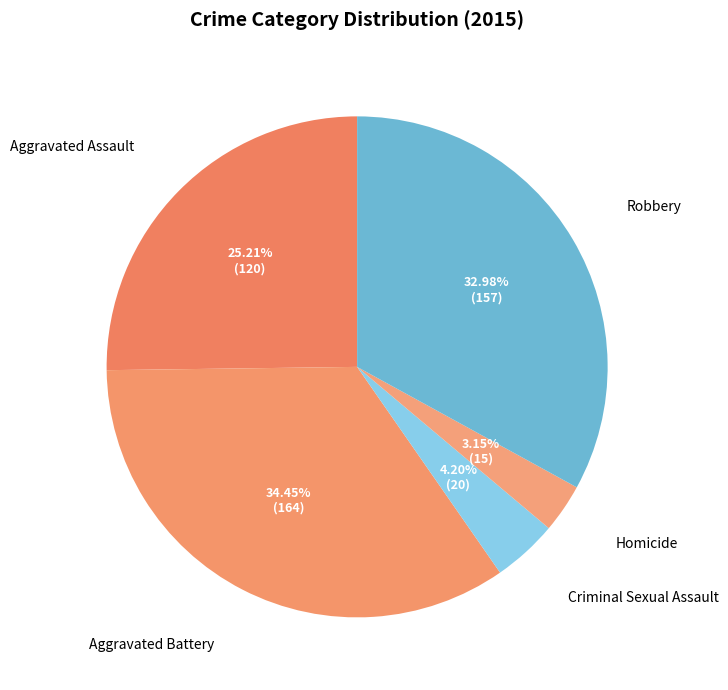

What portion of the pie excludes Aggravated Battery?

65.5%